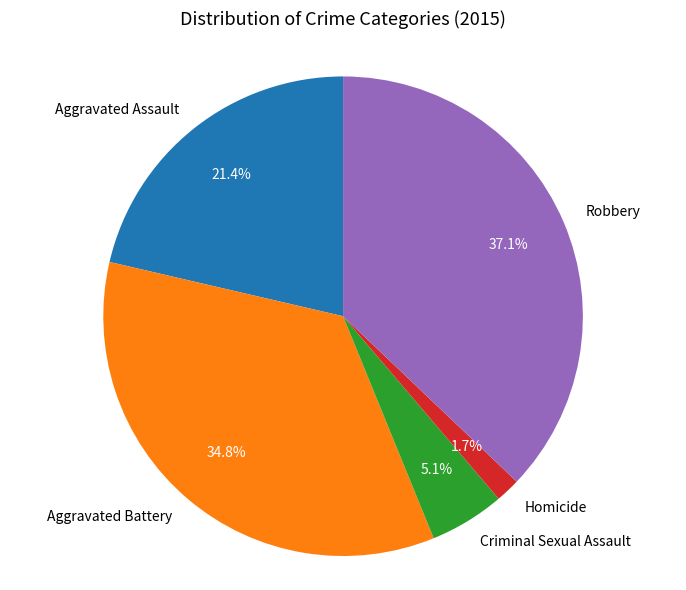

Count the number of slices in the pie.

5